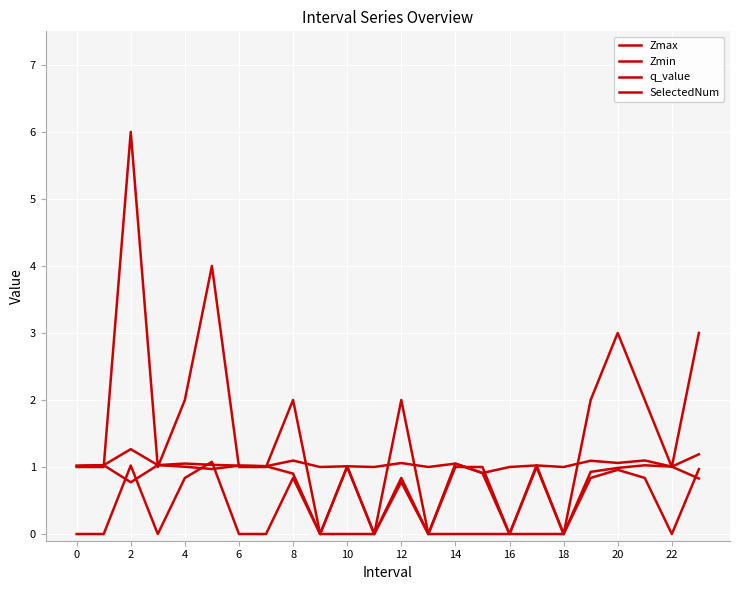

True or false: SelectedNum and q_value intersect in this chart.

False